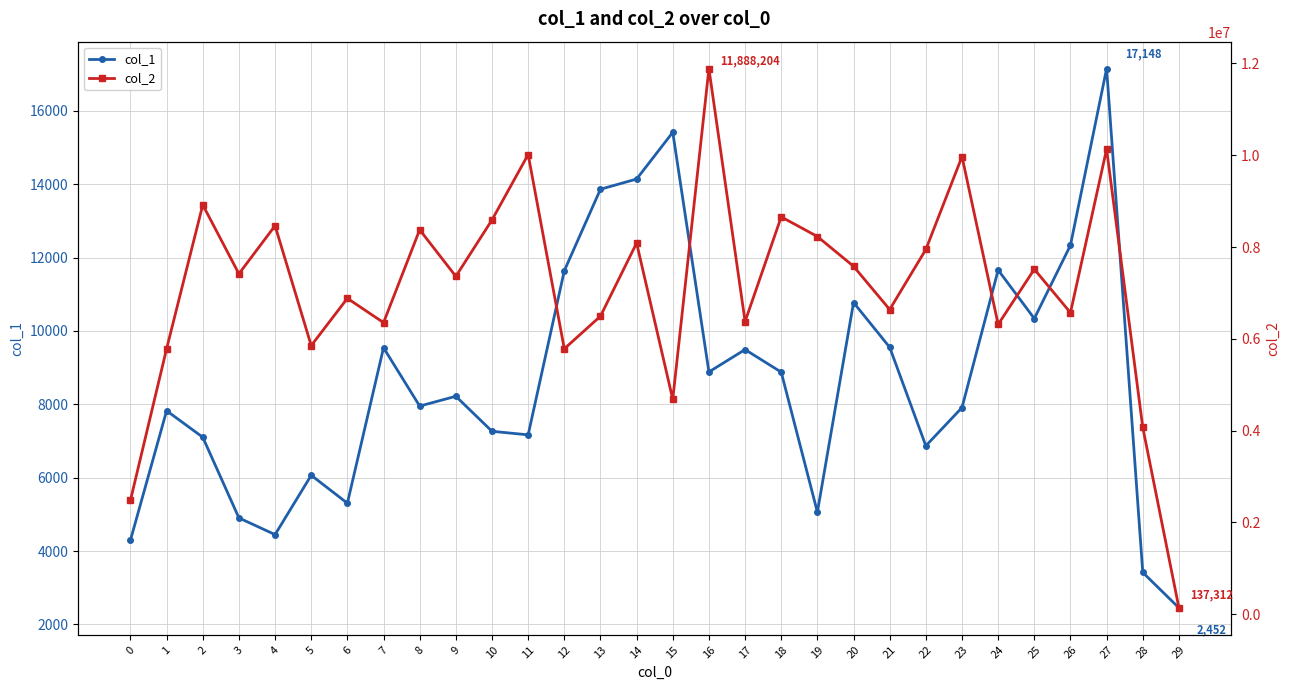

Is this an area chart (filled region under the line)?

No